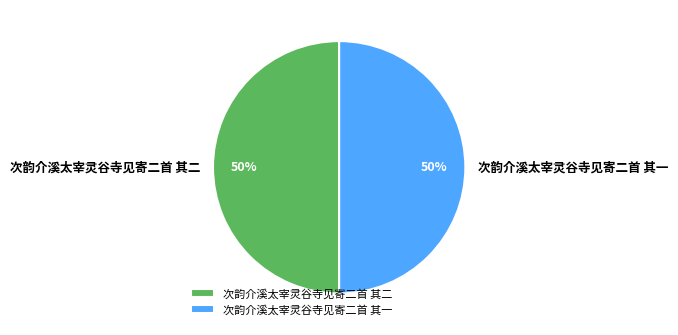

Combined, do 次韵介溪太宰灵谷寺见寄二首 其二 and 次韵介溪太宰灵谷寺见寄二首 其一 account for over 50%?

Yes